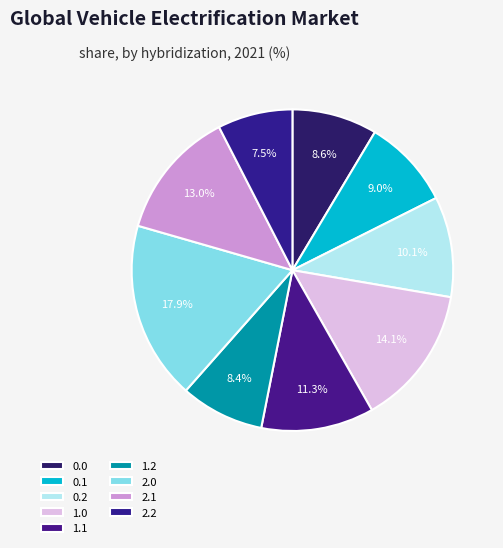

What is the smallest slice in the pie chart?

2.2